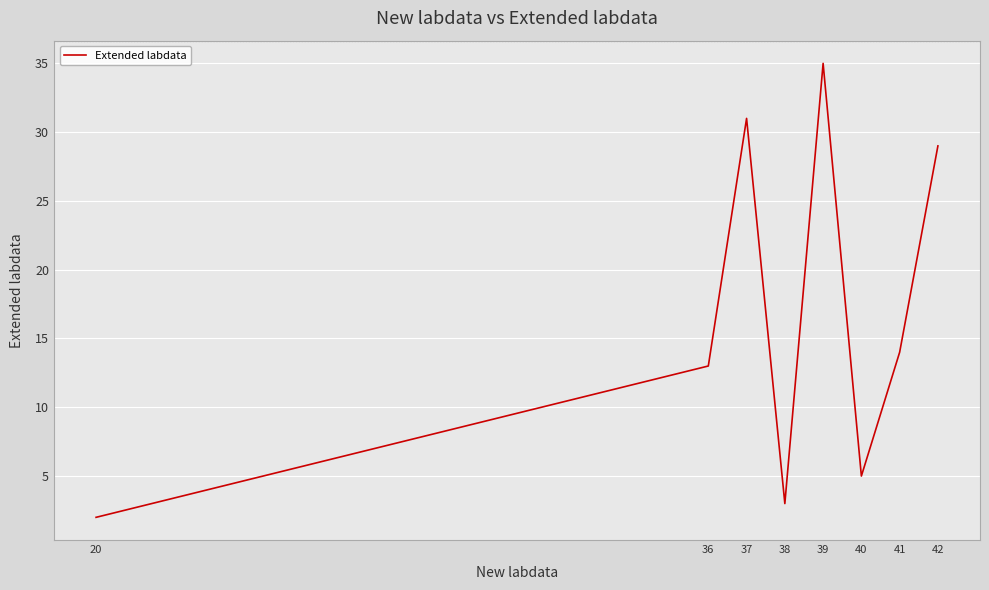

The chart shows a value of 5 at 38. True or false?

False